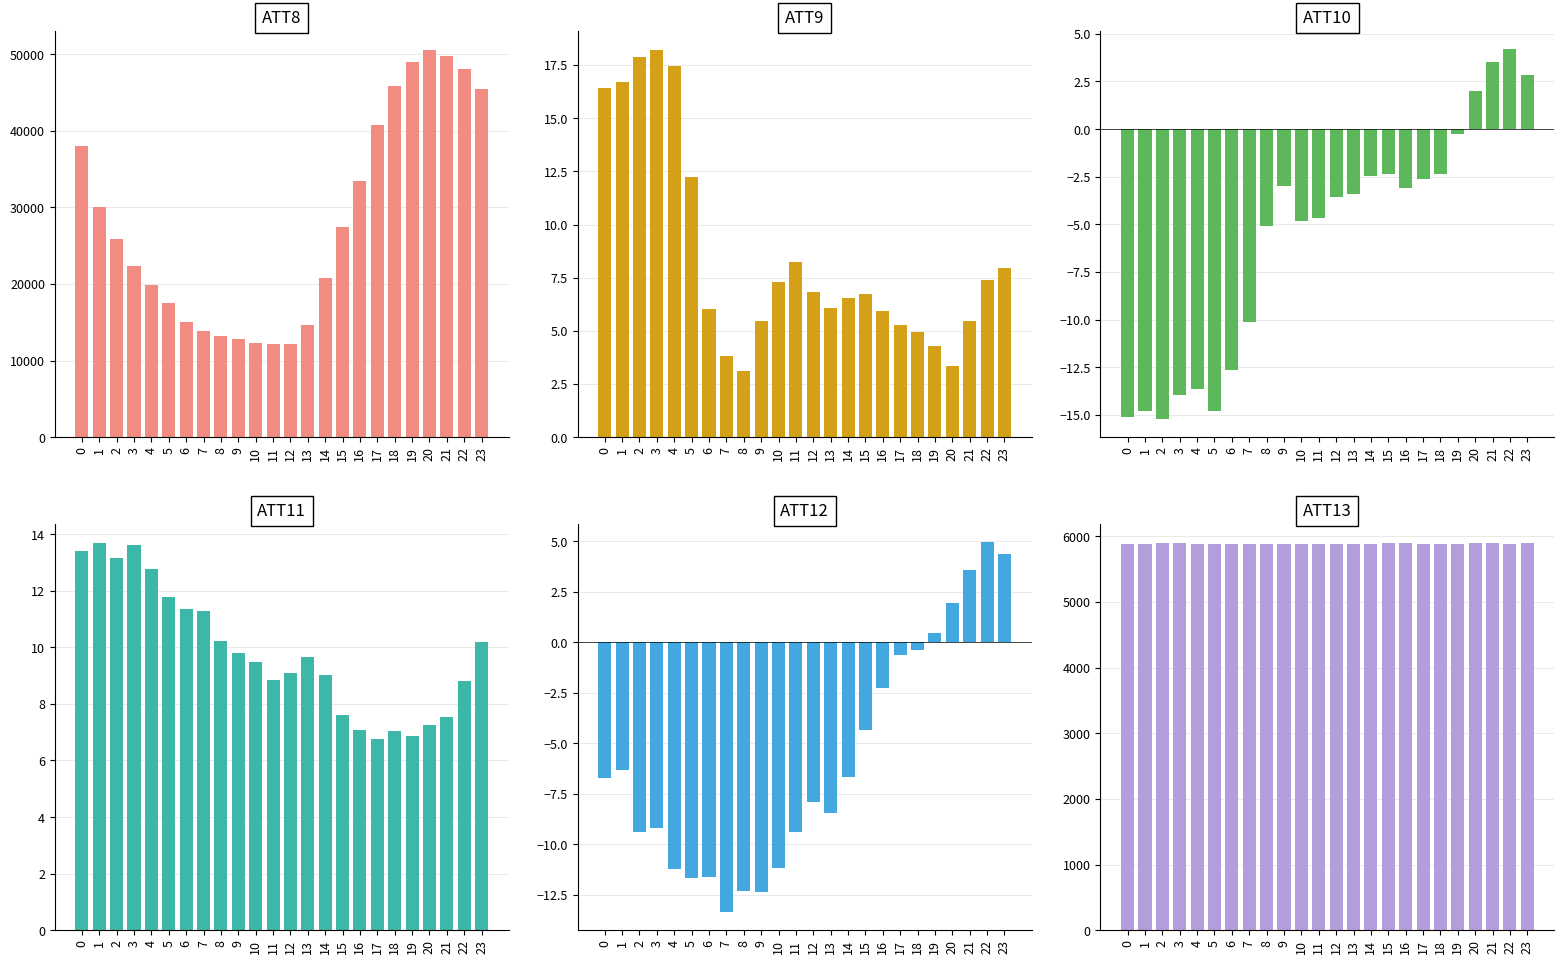

What is the difference between the second highest and second lowest values in the ATT12 series?

16.8